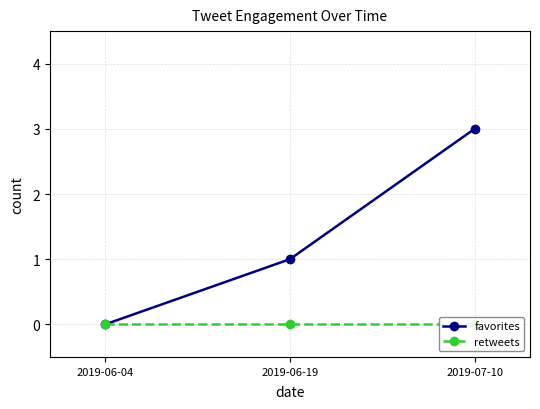

Which has a higher value, 2019-06-19 or 2019-06-04?

2019-06-19